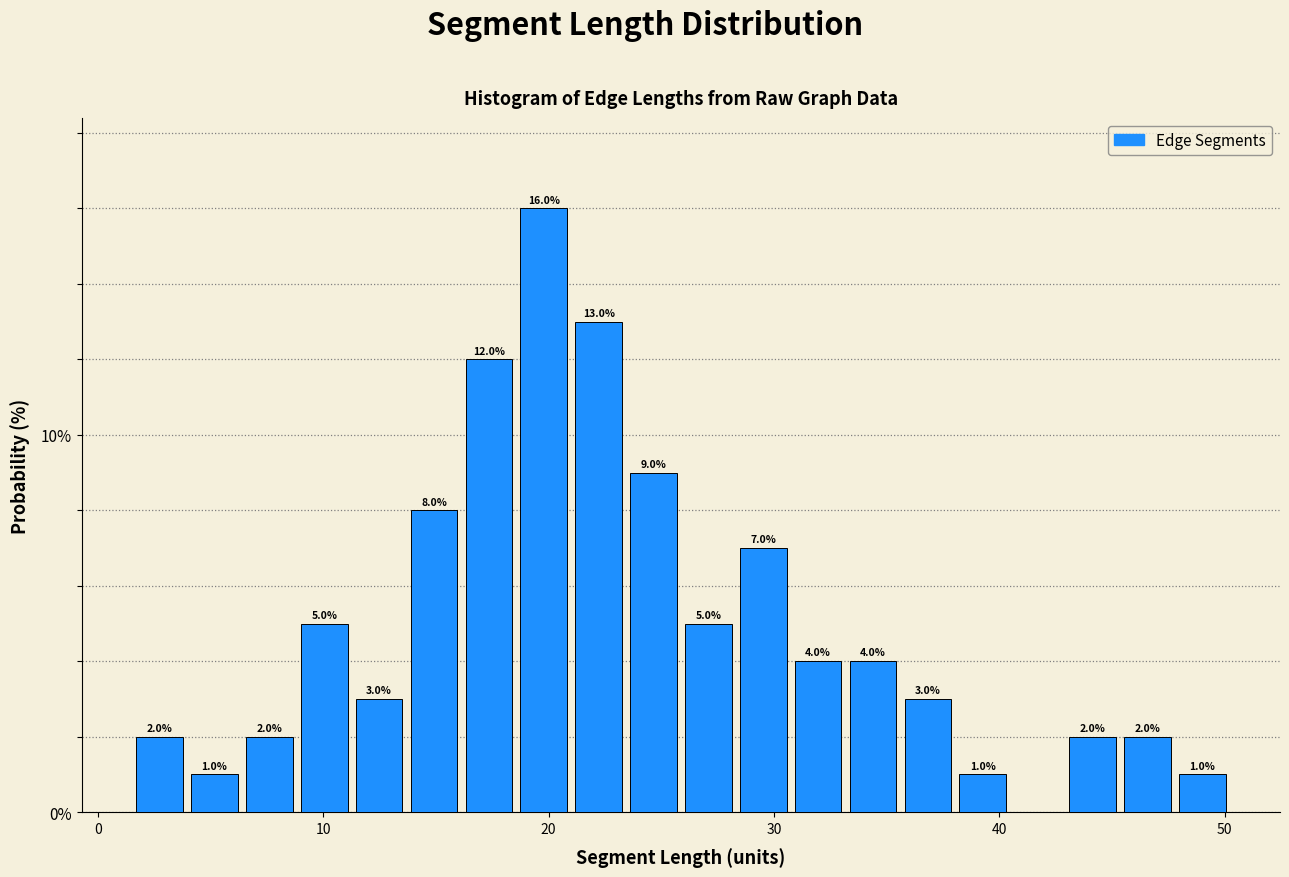

Read against the x-axis, roughly where is the centre of the tallest bar?

20